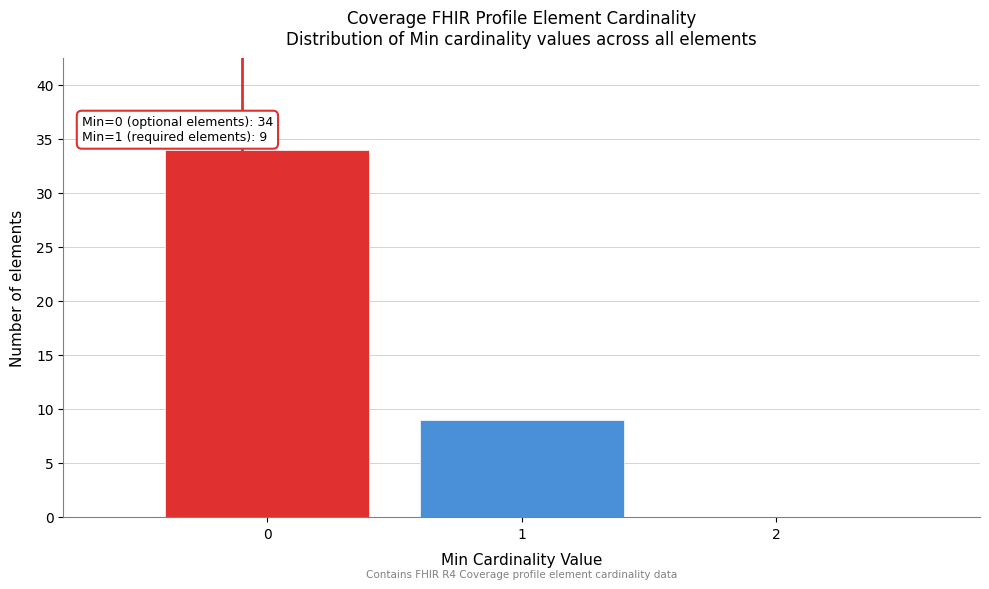

Over which range of the x-axis is the bar tallest?

-0.5 to 0.5